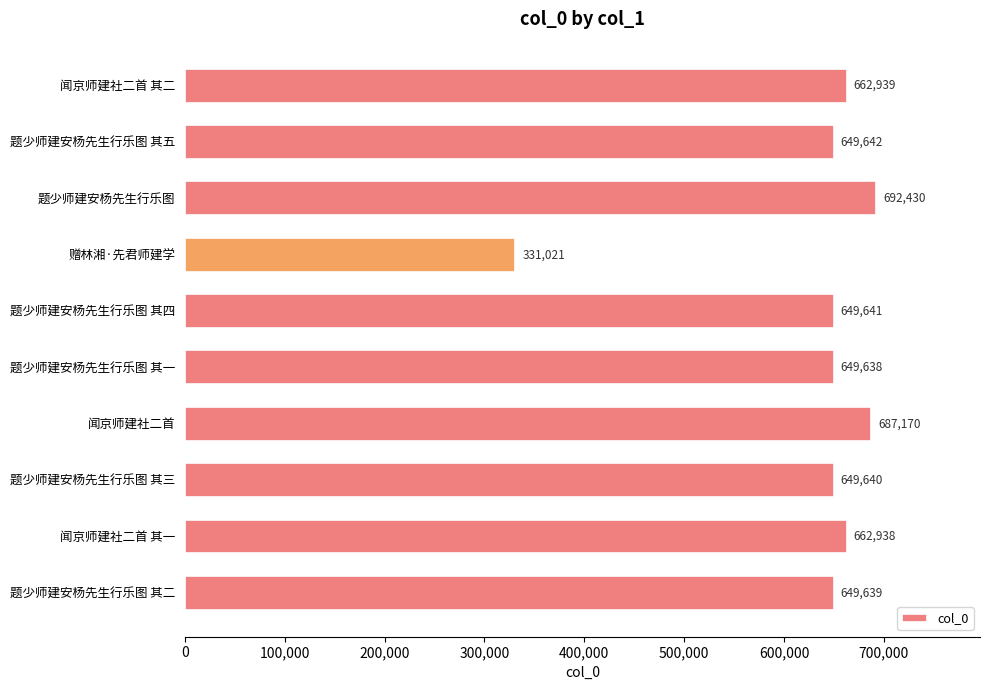

At which label is the value closest to 511725?

题少师建安杨先生行乐图 其一